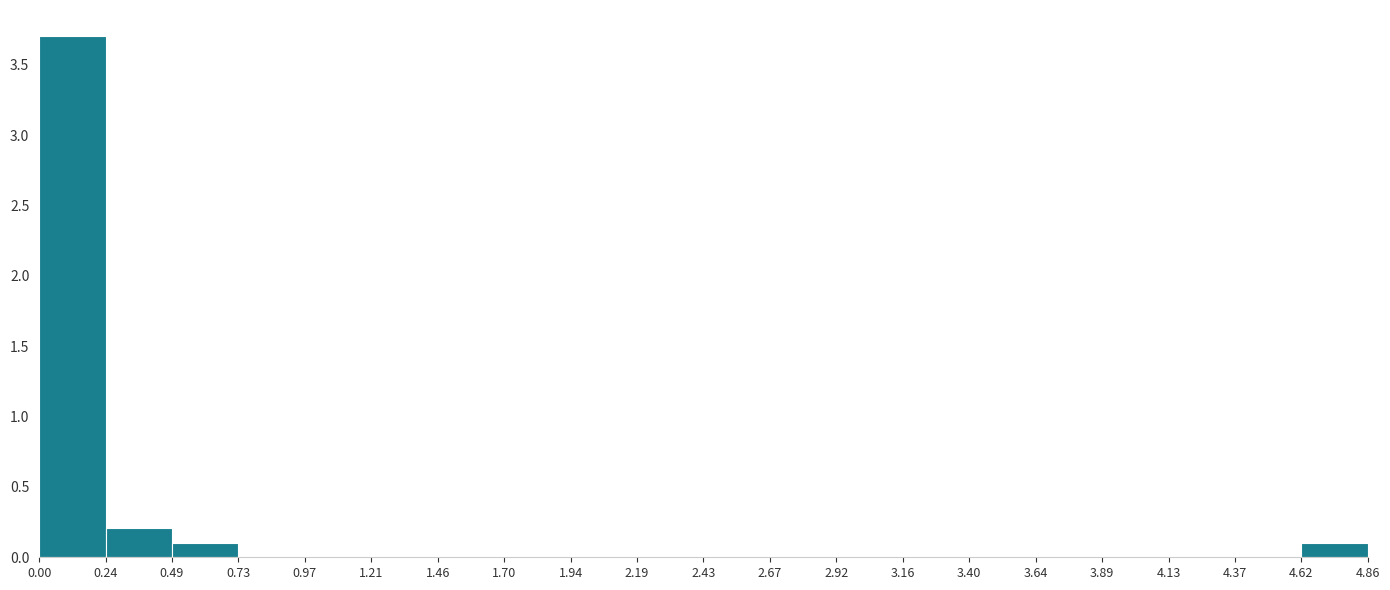

Reading left to right, list every bar in this chart as the range it spans on the x-axis followed by its height. The values are not printed on the chart, so give them approximately, as read against the axis.

0.00 to 0.24: 3.7
0.24 to 0.49: 0.2
0.49 to 0.73: 0.1
0.73 to 0.97: 0
0.97 to 1.21: 0
1.21 to 1.46: 0
1.46 to 1.70: 0
1.70 to 1.94: 0
1.94 to 2.19: 0
2.19 to 2.43: 0
2.43 to 2.67: 0
2.67 to 2.92: 0
2.92 to 3.16: 0
3.16 to 3.40: 0
3.40 to 3.64: 0
3.64 to 3.89: 0
3.89 to 4.13: 0
4.13 to 4.37: 0
4.37 to 4.62: 0
4.62 to 4.86: 0.1